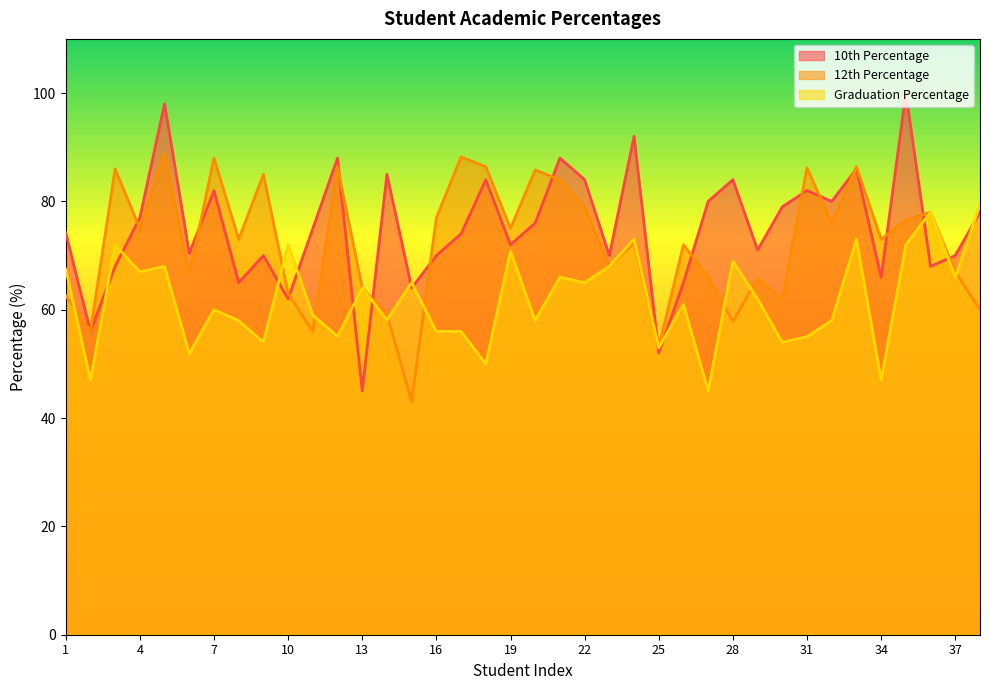

Which series has the largest total across all categories?

10th Percentage